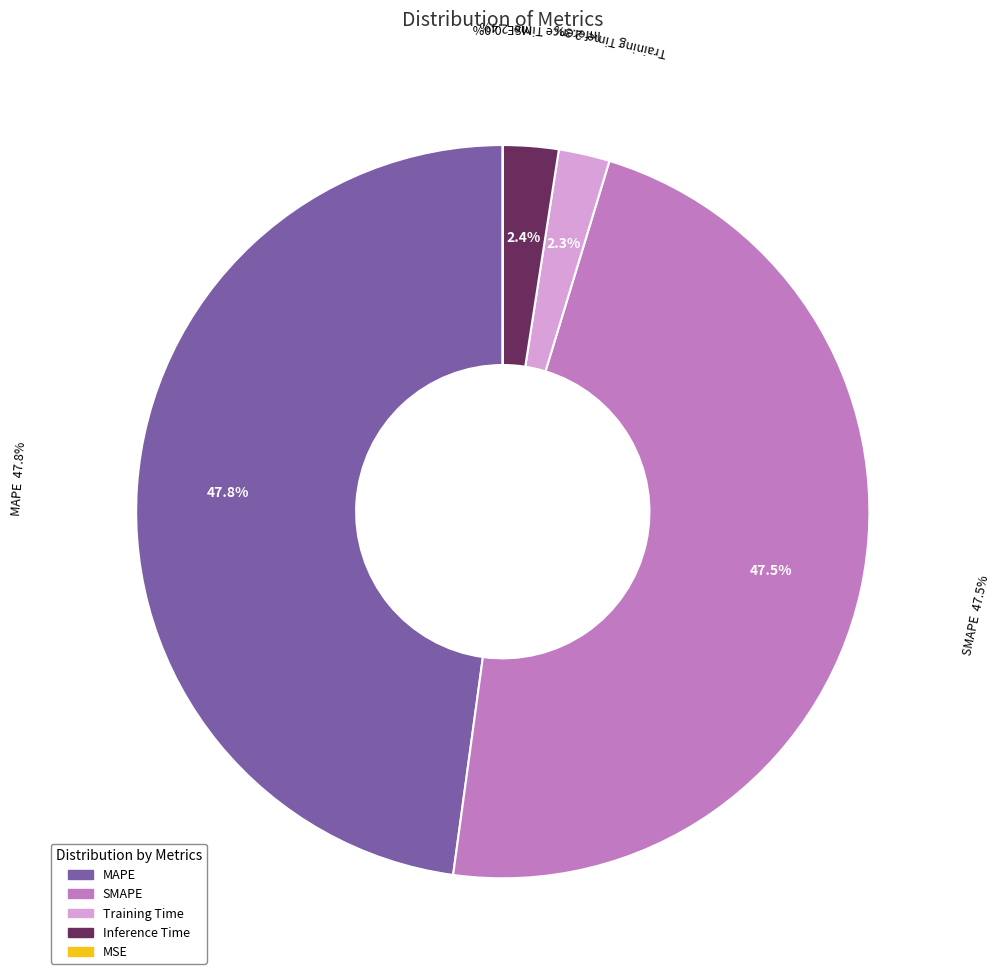

What is the smallest slice in the pie chart?

MSE